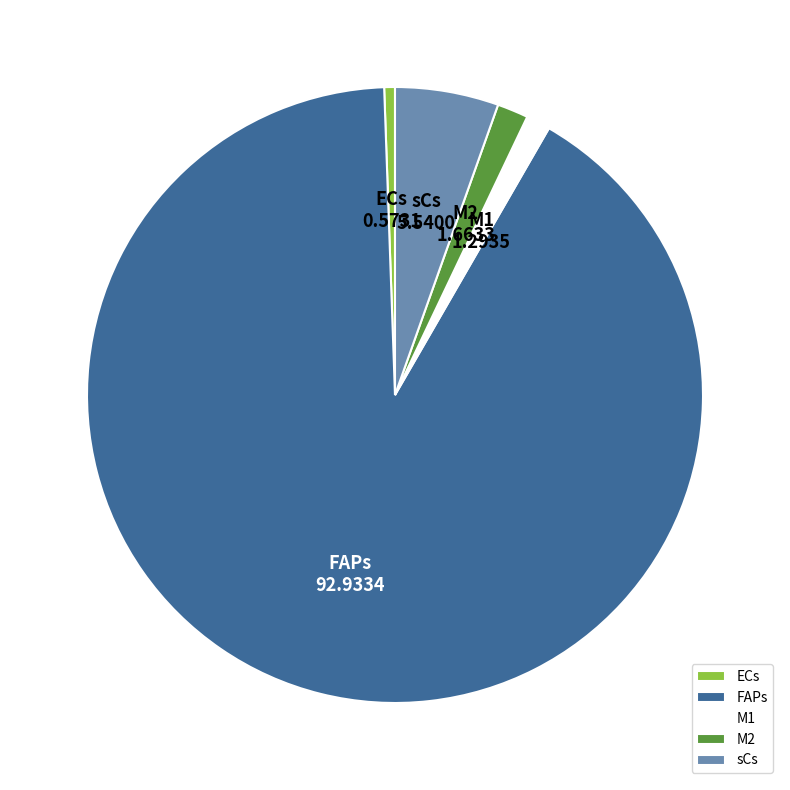

Between sCs and M1, which is larger?

sCs